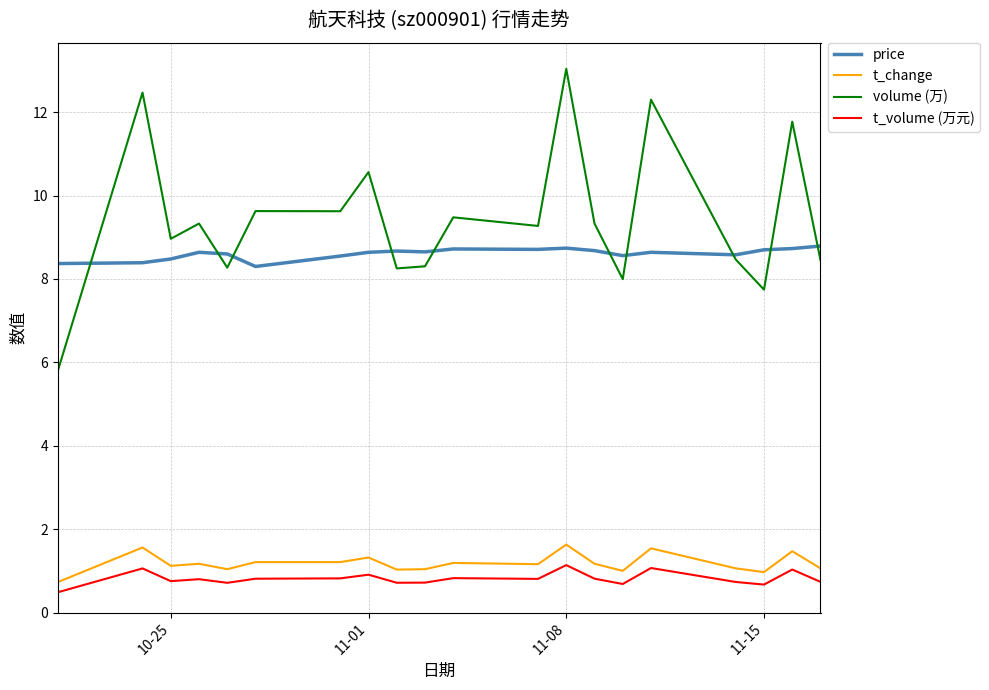

Which series has the largest range (max minus min)?

volume (万)